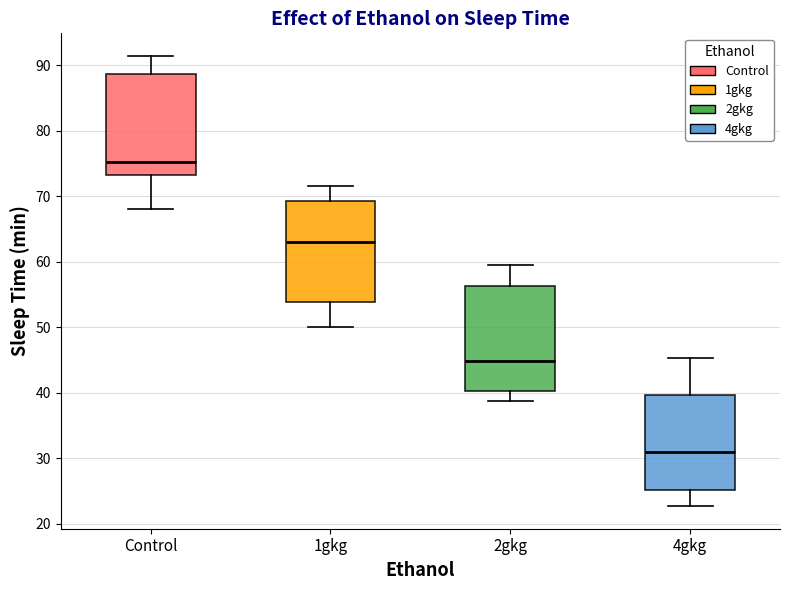

Reading left to right, read every box against the y-axis: the position of its median line, the range the box covers, and the ends of its whiskers. The values are not printed on the chart, so give them approximately, as read against the axis.

Control: median 75, box 73 to 89, whiskers 68 to 91
1gkg: median 63, box 54 to 69, whiskers 50 to 72
2gkg: median 45, box 40 to 56, whiskers 39 to 60
4gkg: median 31, box 25 to 40, whiskers 23 to 45